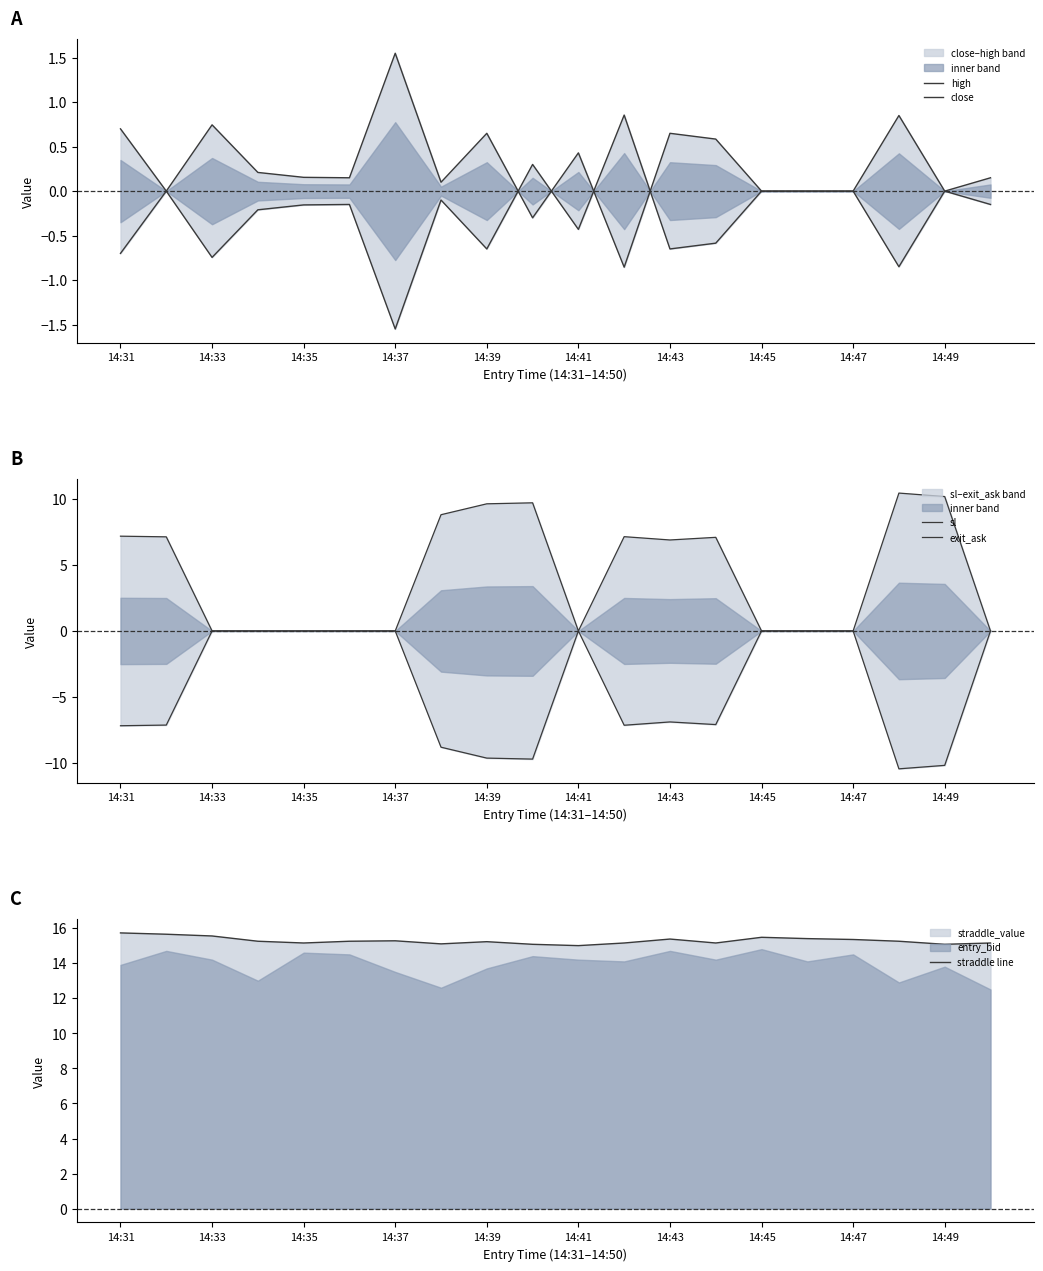

How many data points in sl are above 6?

10